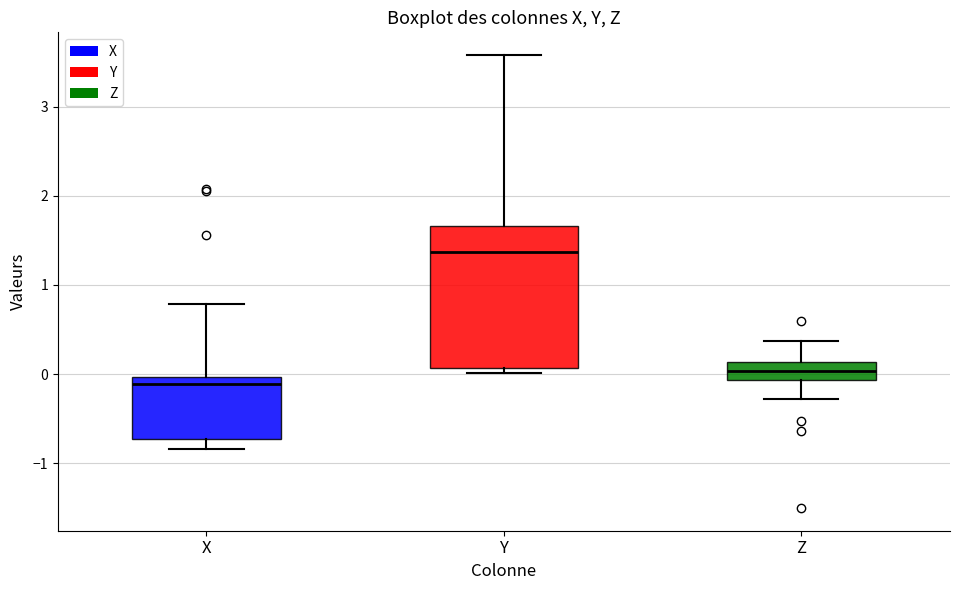

Reading left to right, transcribe this box plot: for each box, give where its median line is, the range the box spans, and where its two whiskers end, as read against the y-axis. The values are not printed on the chart, so give them approximately, as read against the axis.

X: median -0.1, box -0.7 to 0.0, whiskers -0.8 to 0.8
Y: median 1.4, box 0.1 to 1.7, whiskers 0.0 to 3.6
Z: median 0.0, box -0.1 to 0.1, whiskers -0.3 to 0.4